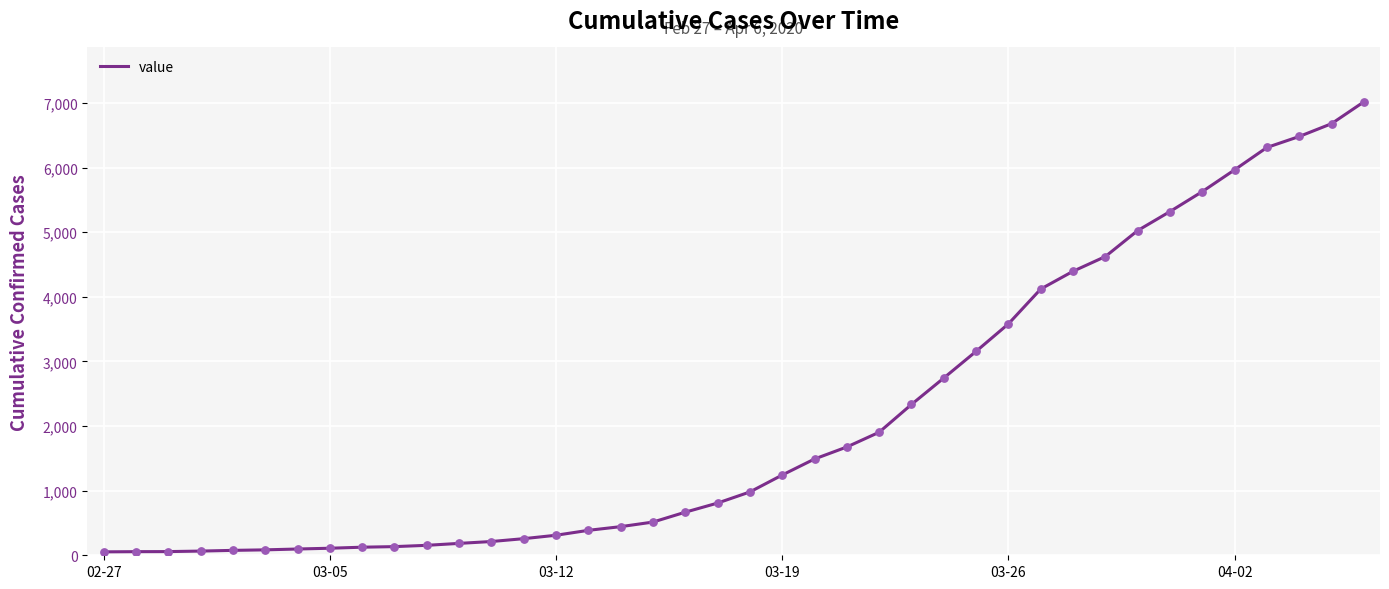

What is the difference between the maximum and minimum values?

6964